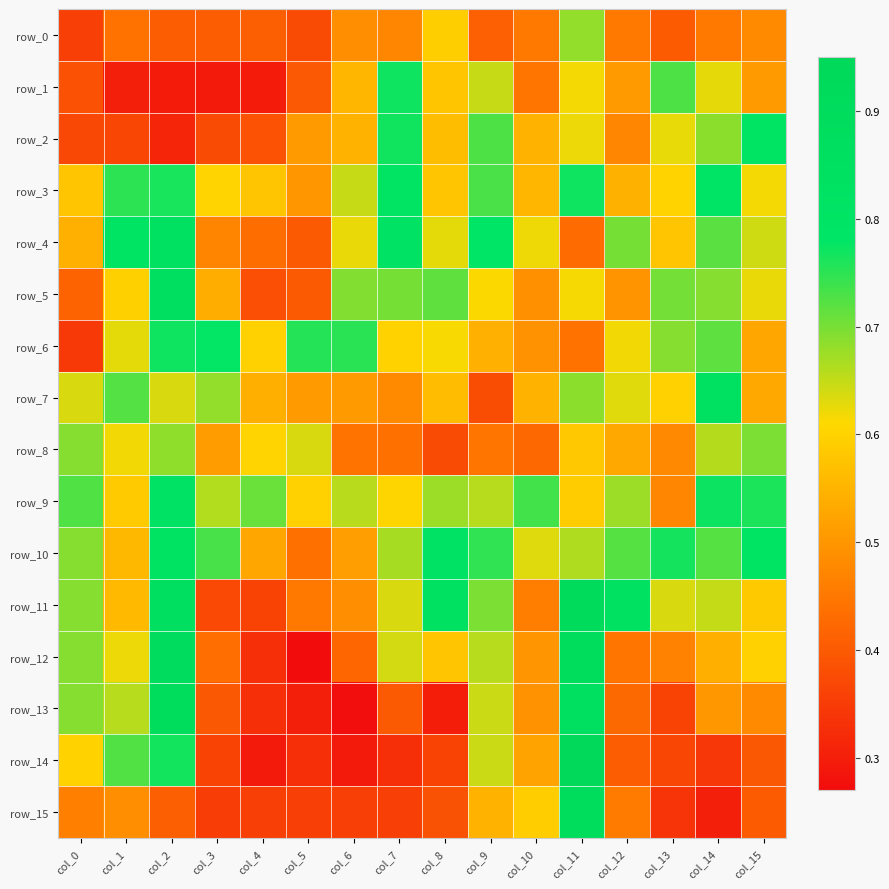

Which series changed the most between col_6 and col_13?

row_10